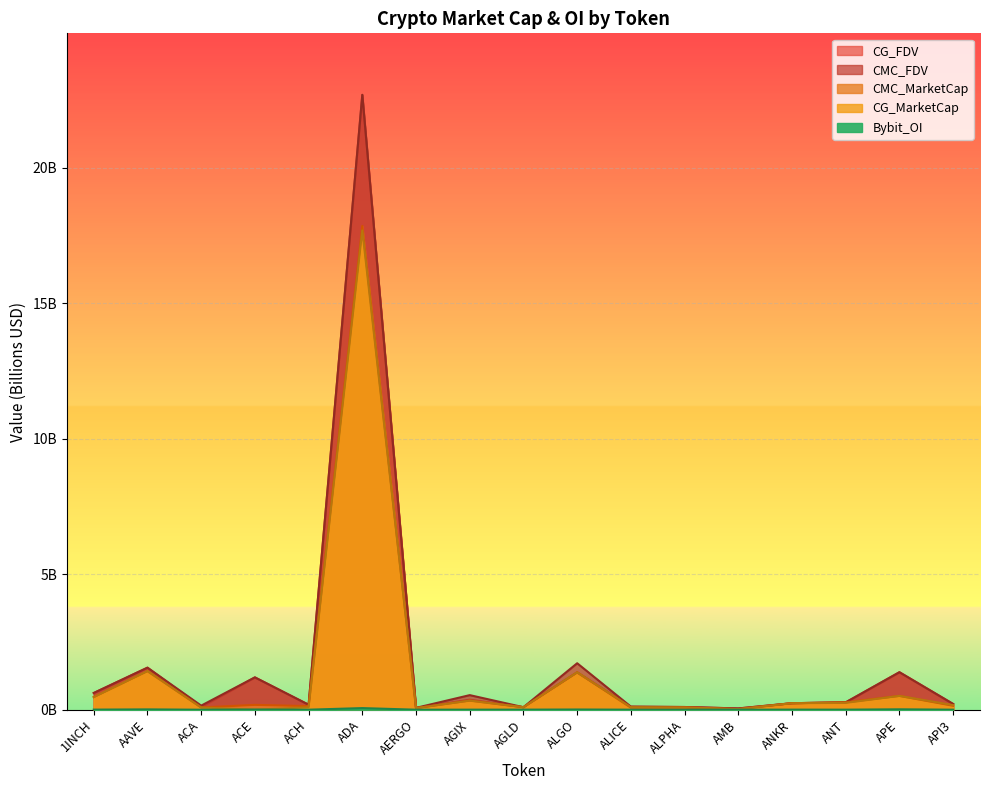

What position from the right is ADA?

12